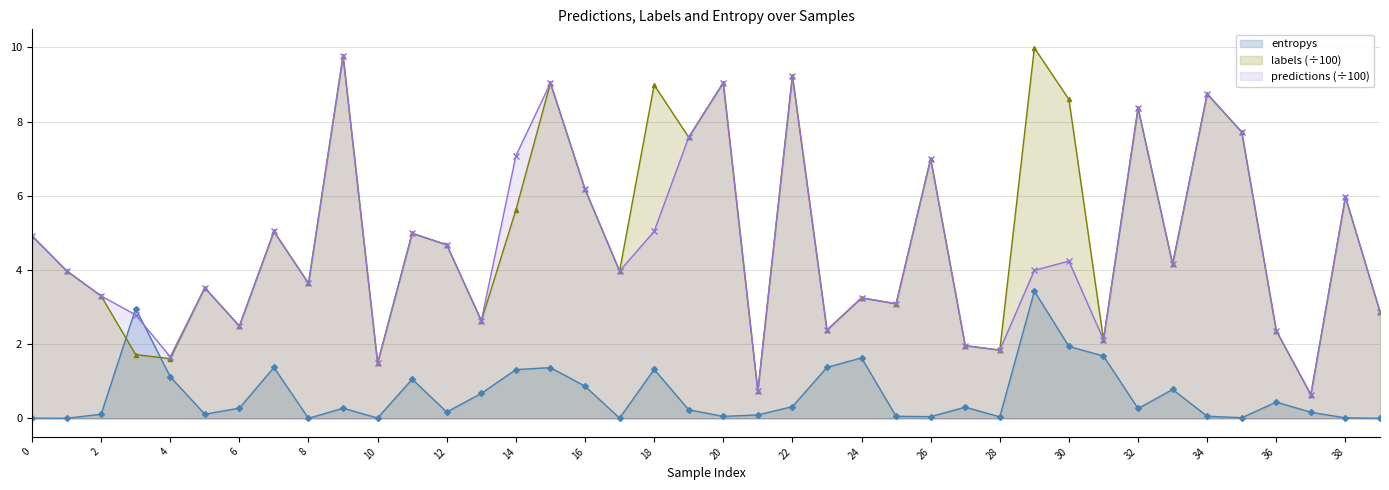

How many lines are shown in the chart?

3